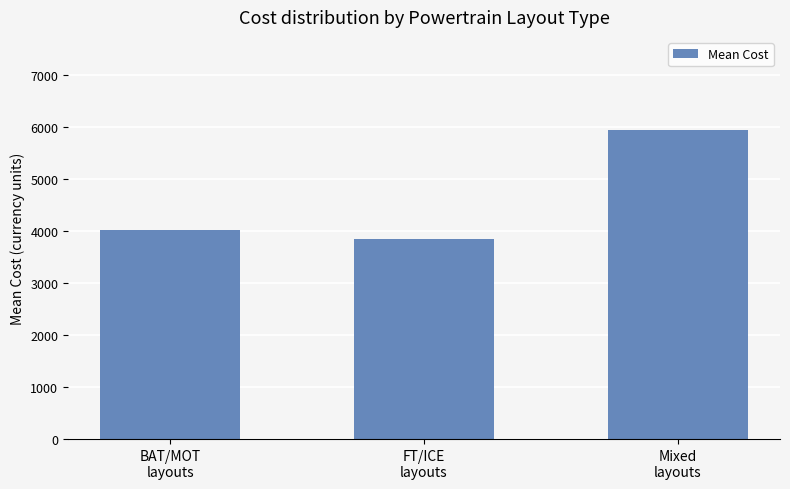

Reading left to right, list all the values displayed in this chart.

BAT/MOT
layouts=4017.5	FT/ICE
layouts=3848.6	Mixed
layouts=5948.4